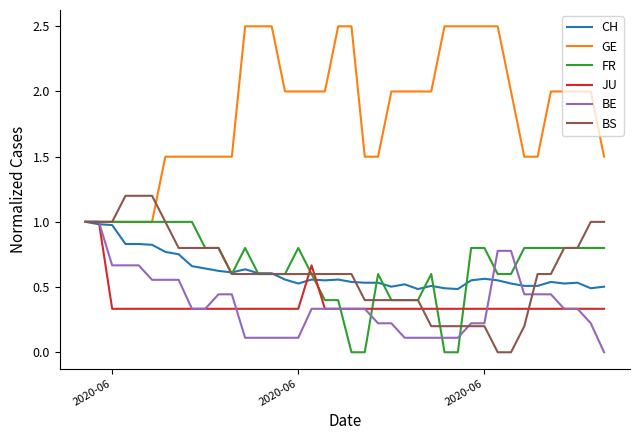

Which series has the largest range (max minus min)?

GE